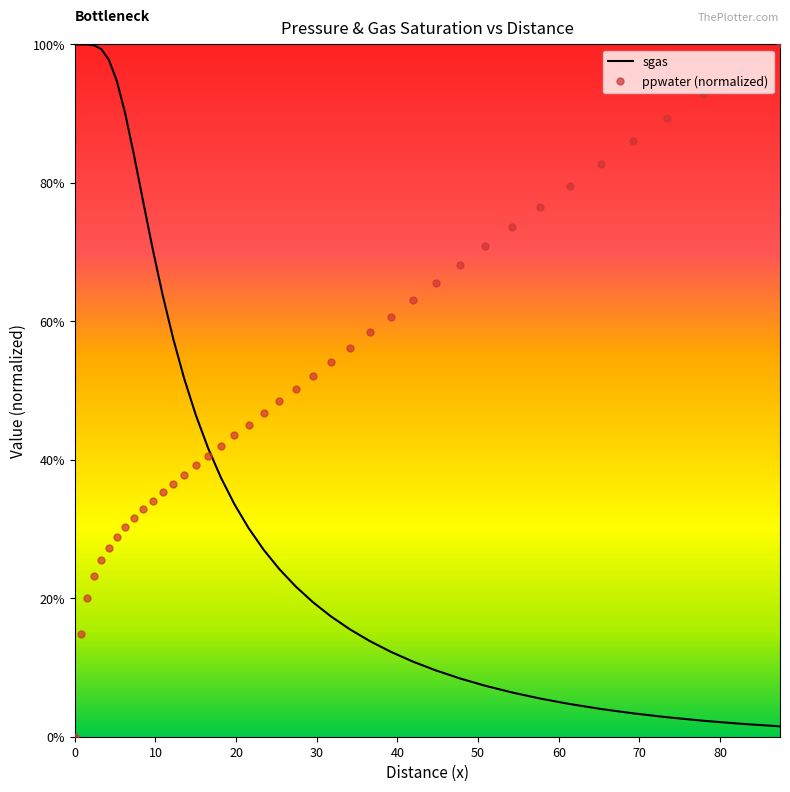

What are all the series names shown in the legend?

sgas, ppwater (normalized)